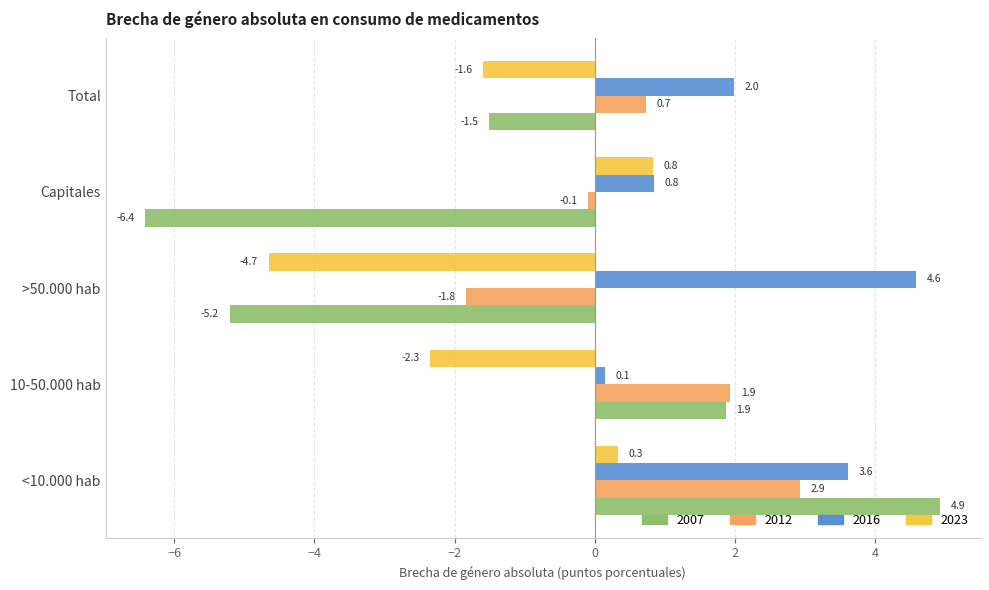

What is the maximum value for 2012?

2.9